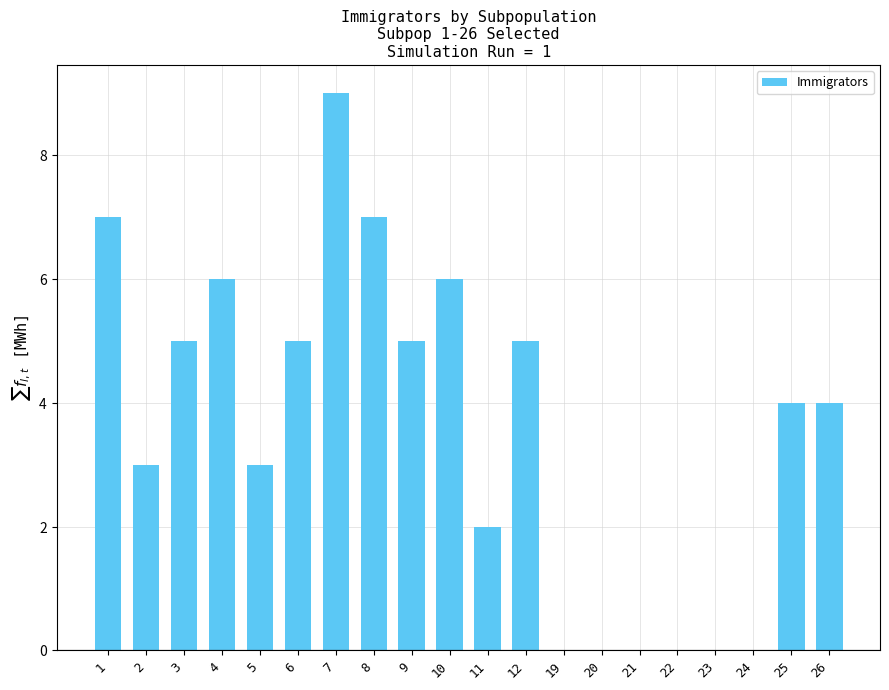

Are the bars horizontal?

No